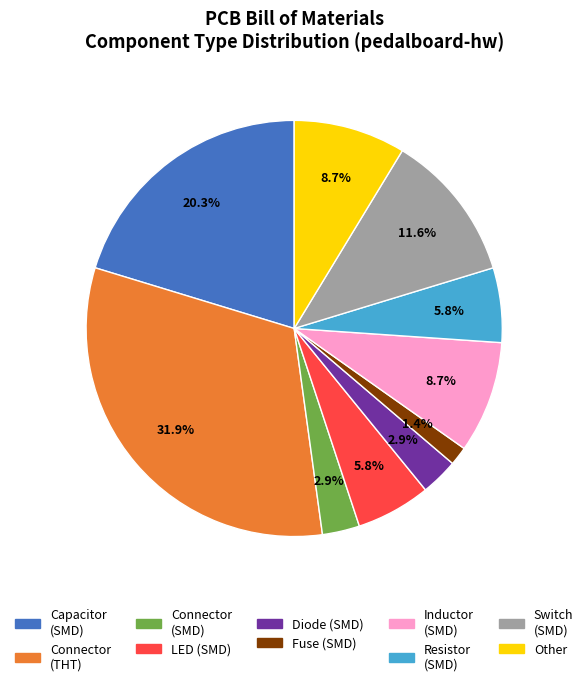

Is there any slice that represents more than half of the pie?

No